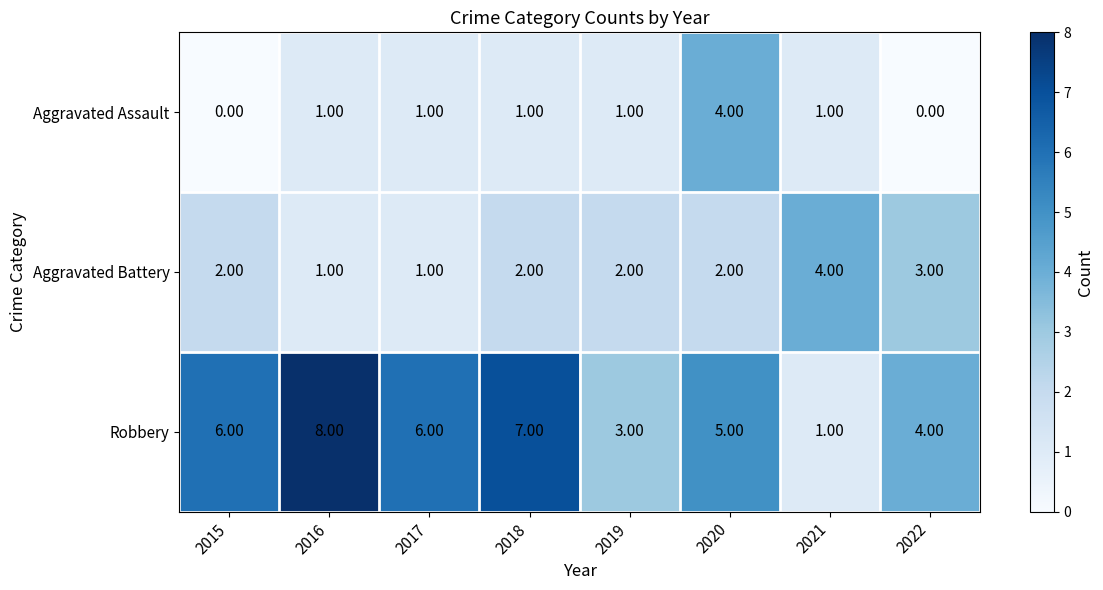

What is the difference between the maximum and minimum values in the Aggravated Battery series?

3